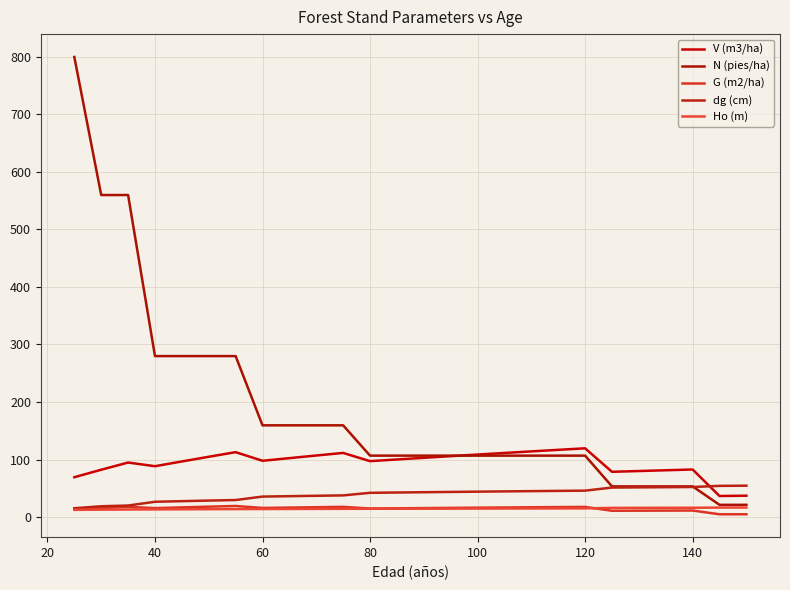

Which series has the largest total across all categories?

N (pies/ha)